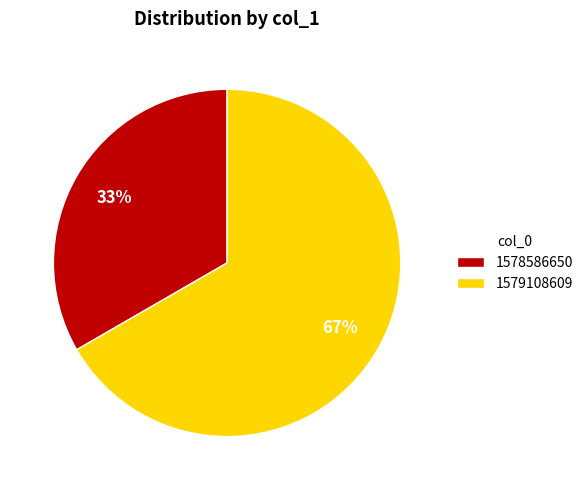

Is 1578586650 the majority of the pie?

No